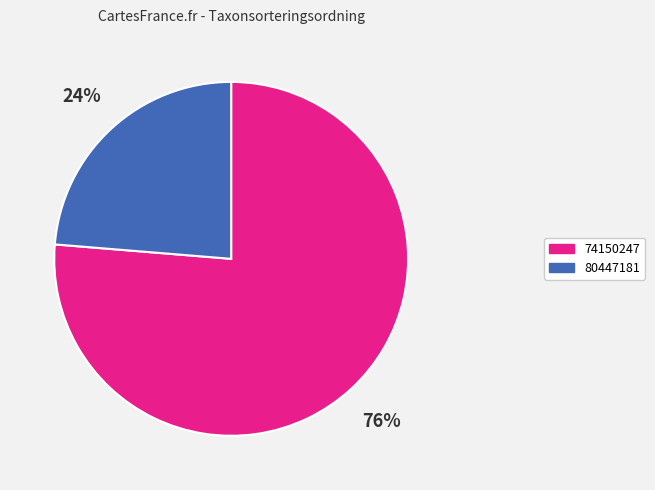

Is the sum of 74150247 and 80447181 greater than half?

Yes